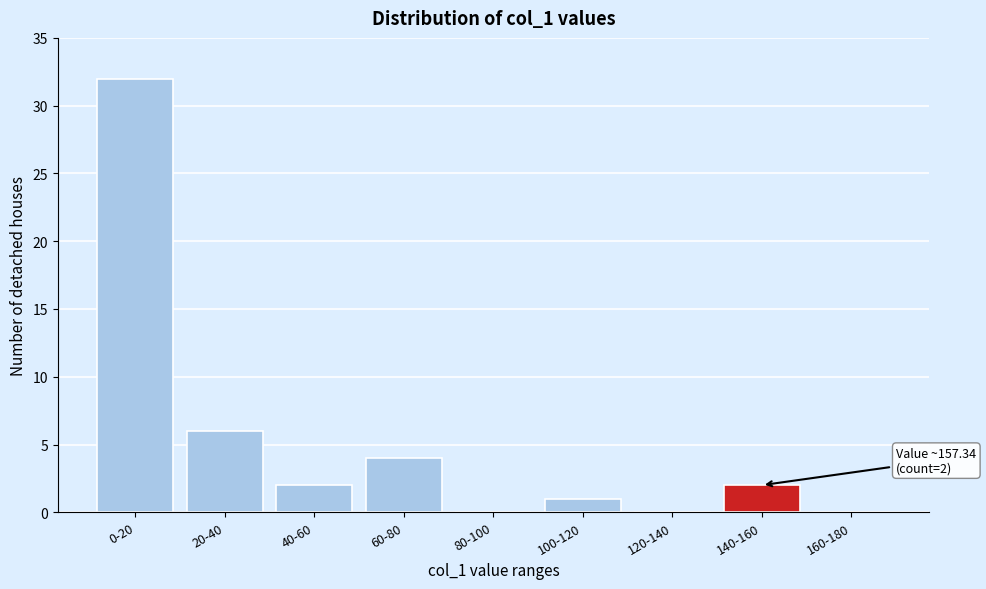

Reading left to right, transcribe all the data shown in this chart.

0-20=32	20-40=6	40-60=2	60-80=4	80-100=0	100-120=1	120-140=0	140-160=2	160-180=0